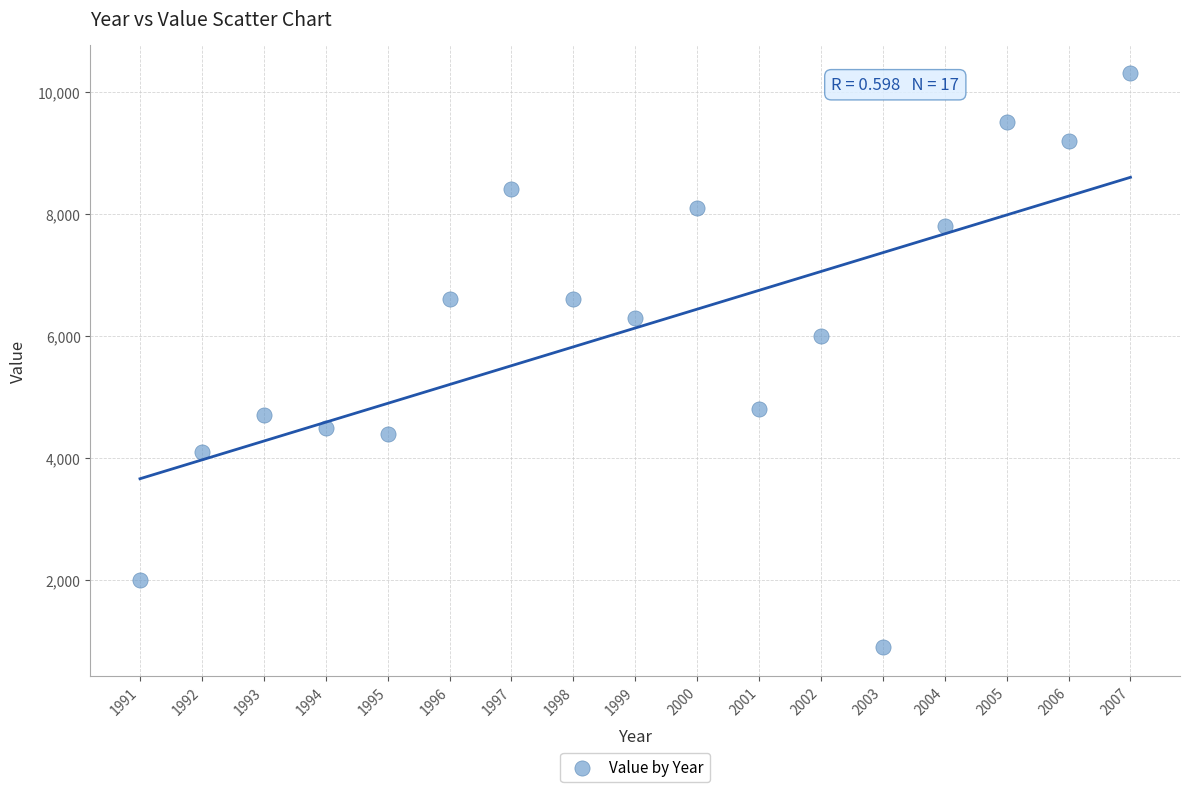

What is the range of X values (max minus min)?

16